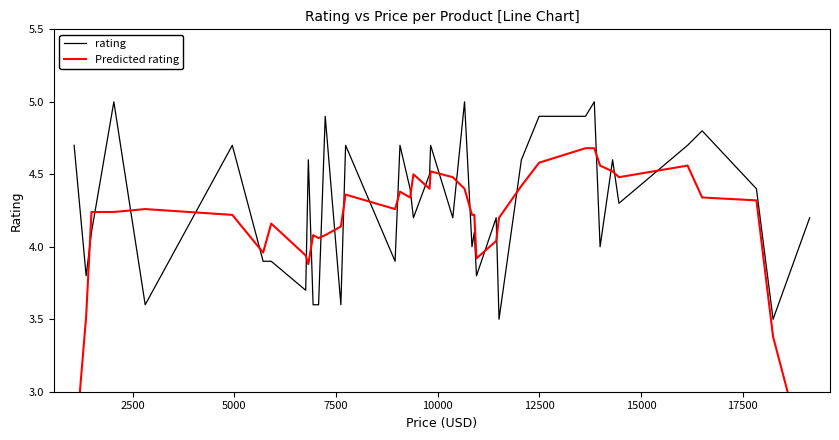

What is the maximum value for rating?

5.0